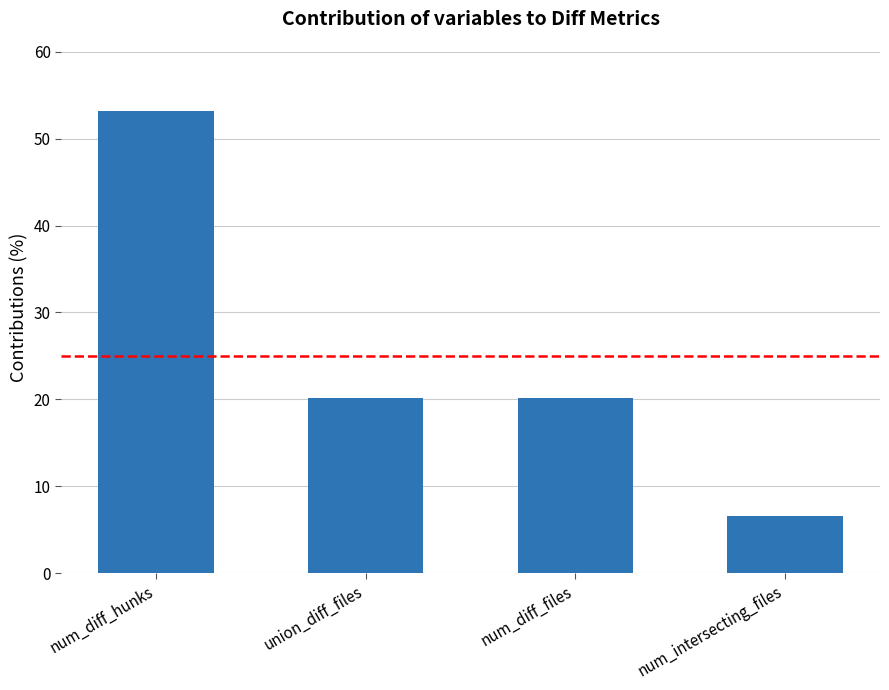

At which label does the data first exceed 20?

num_diff_hunks